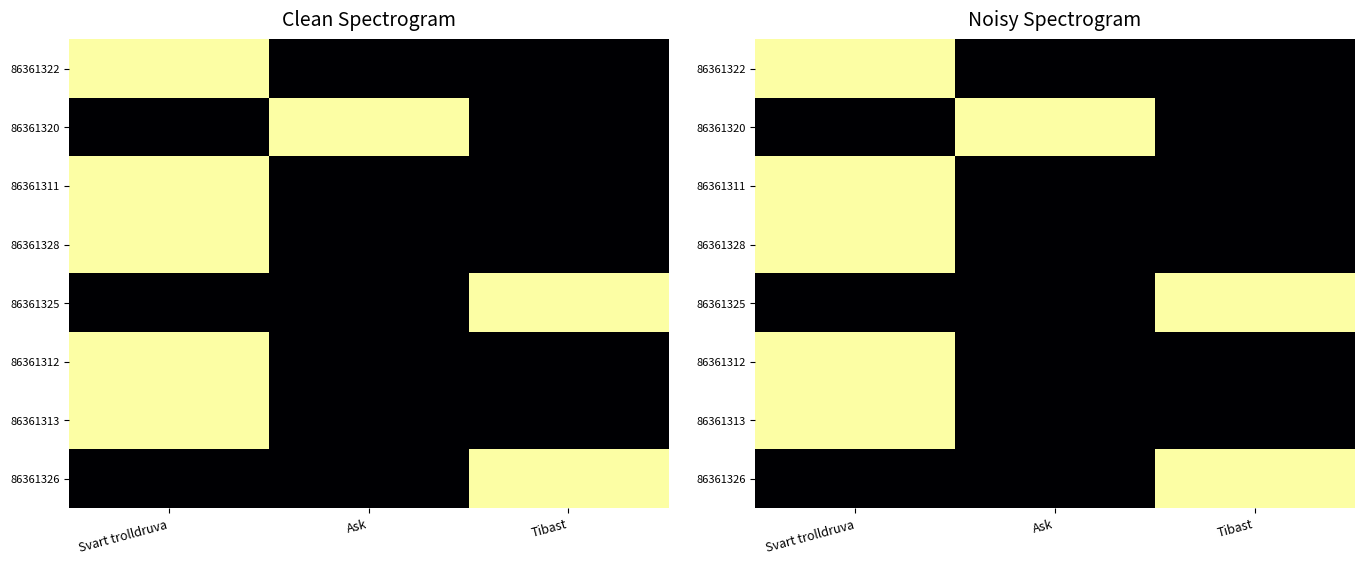

At which category does the chart reach its minimum across all series?

Tibast